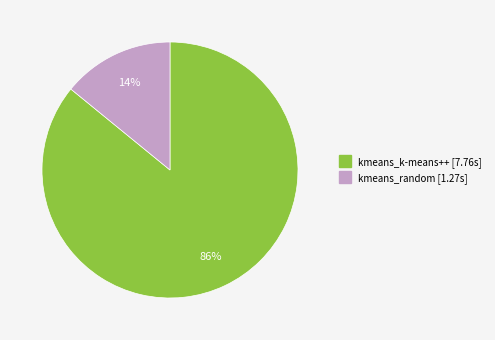

Does kmeans_k-means++ account for over 50% of the chart?

Yes